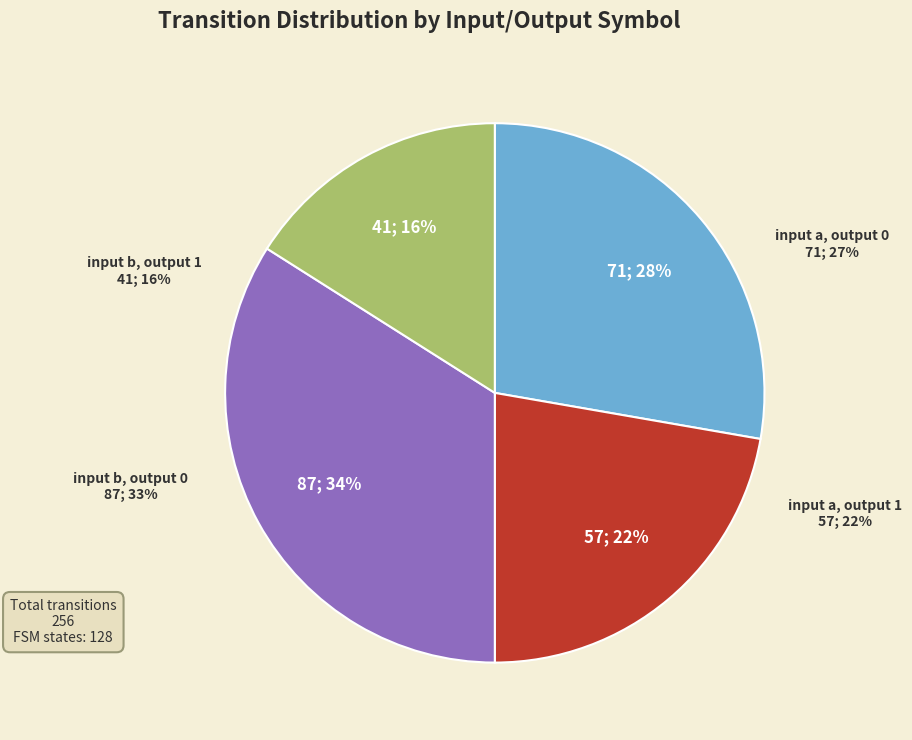

To the nearest percent, what is the combined percentage of input b, output 0 and input b, output 1?

50%